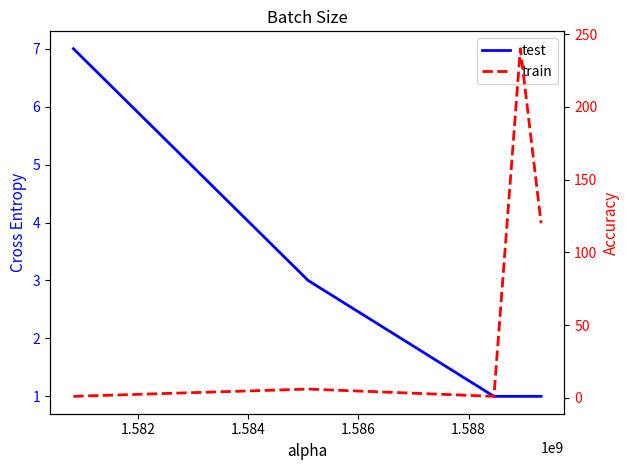

What is the difference between the test values at 1.582 and 1.584?

2